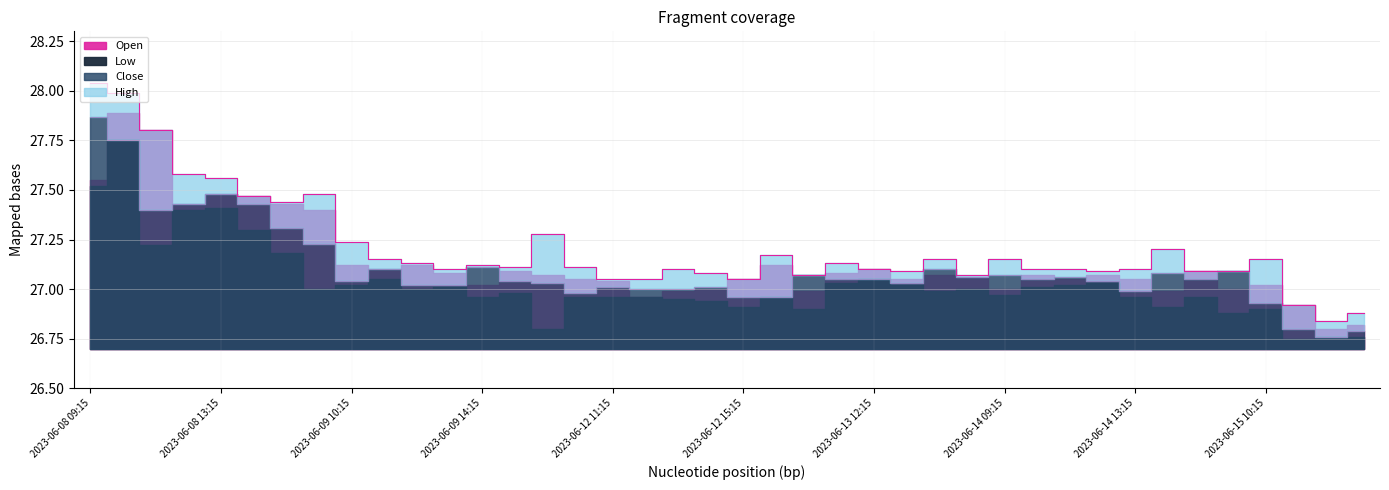

True or false: Close and High intersect in this chart.

False